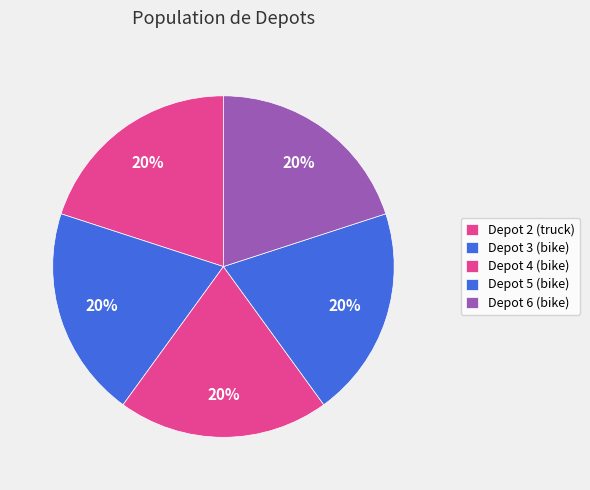

Is there any slice that represents more than half of the pie?

No